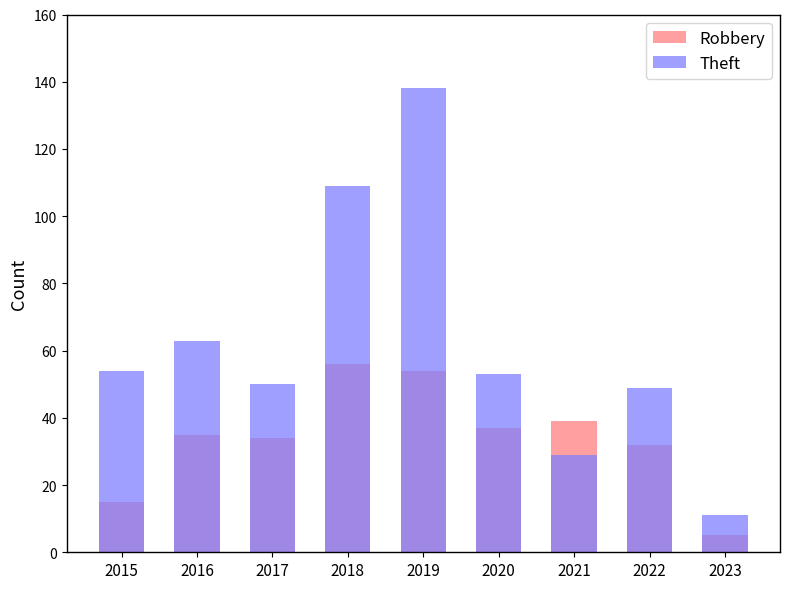

What is the spread (max minus min) of values at 2016?

28